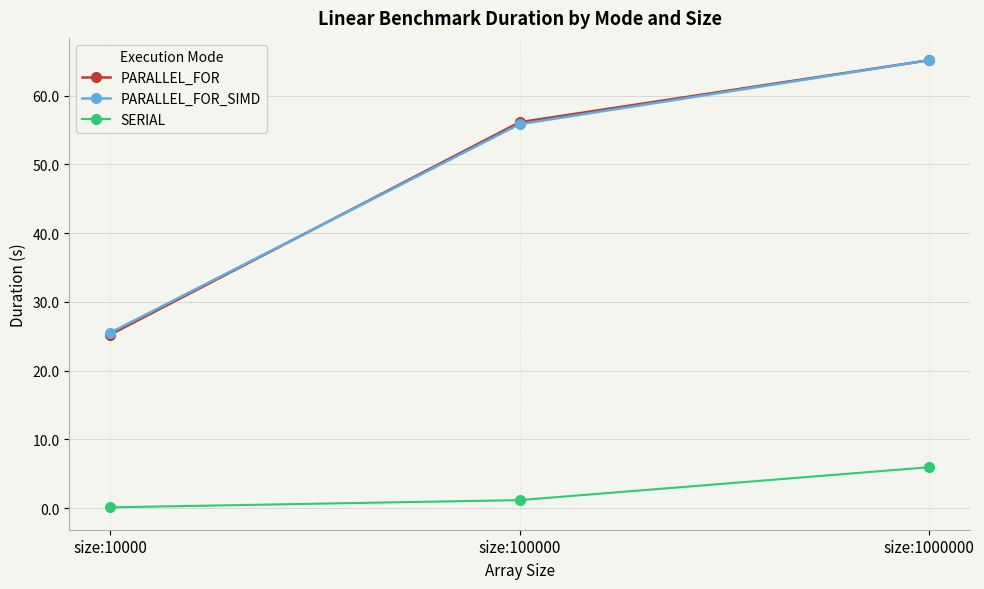

List the labels in order of PARALLEL_FOR_SIMD value, smallest first.

size:10000, size:100000, size:1000000